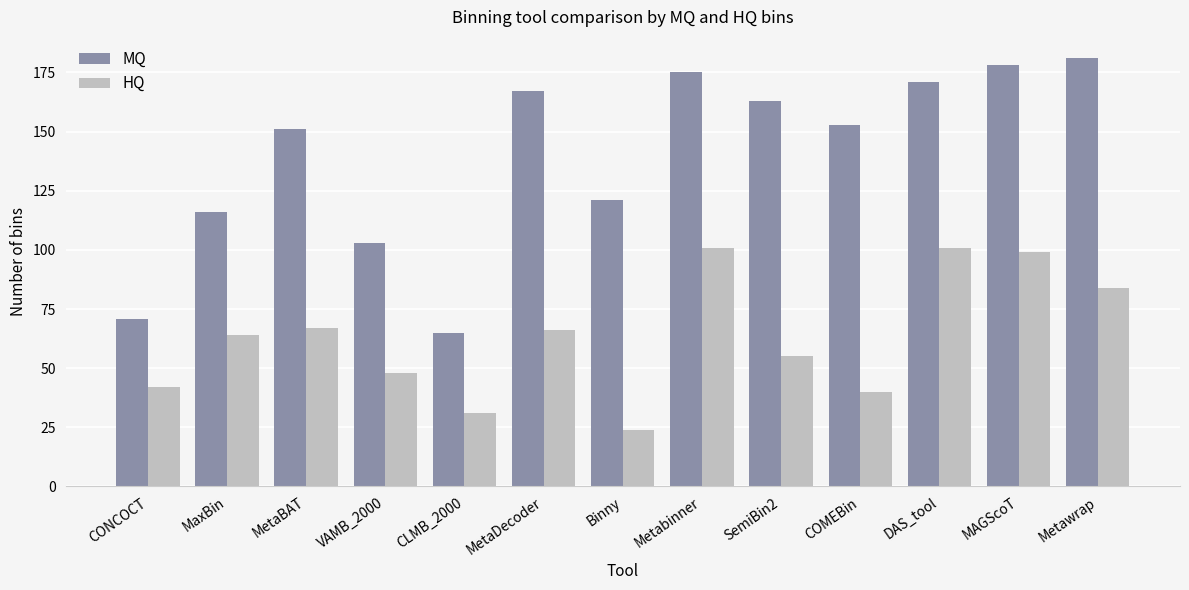

Read the MQ value at VAMB_2000, to the nearest 5.

105